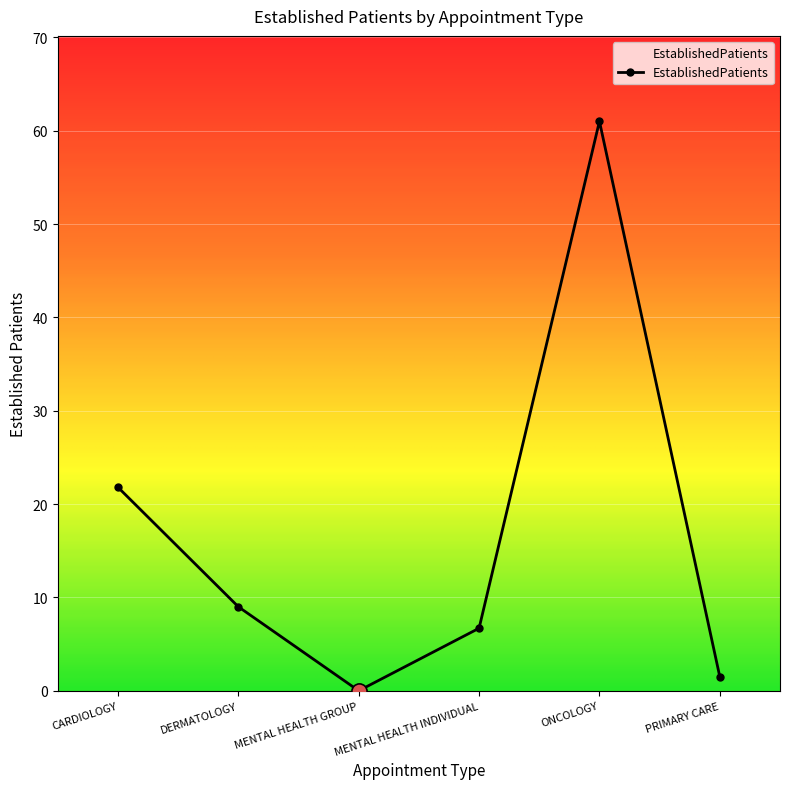

Which has a higher value, CARDIOLOGY or MENTAL HEALTH INDIVIDUAL?

CARDIOLOGY